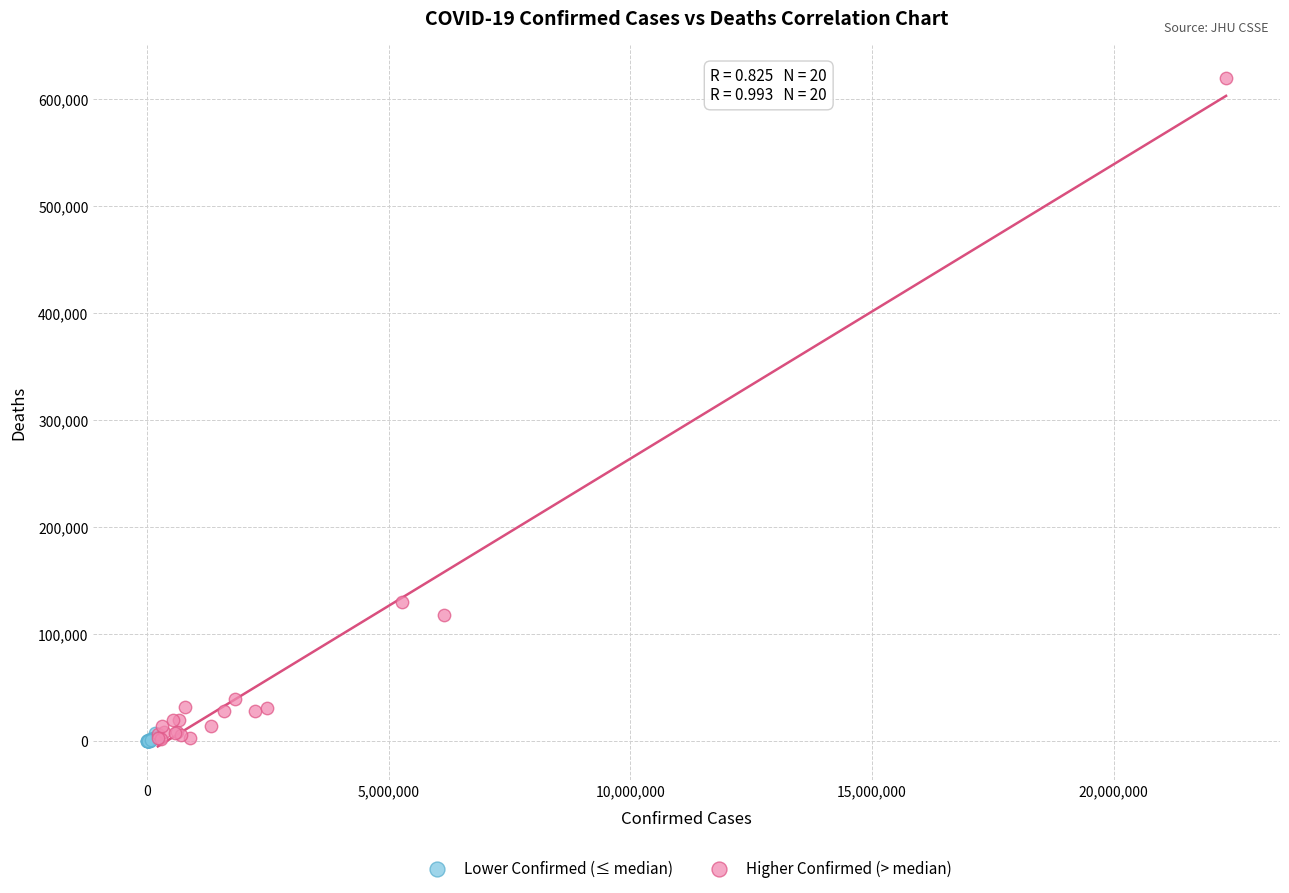

Which series has the widest spread of Y values?

Higher Confirmed (> median)